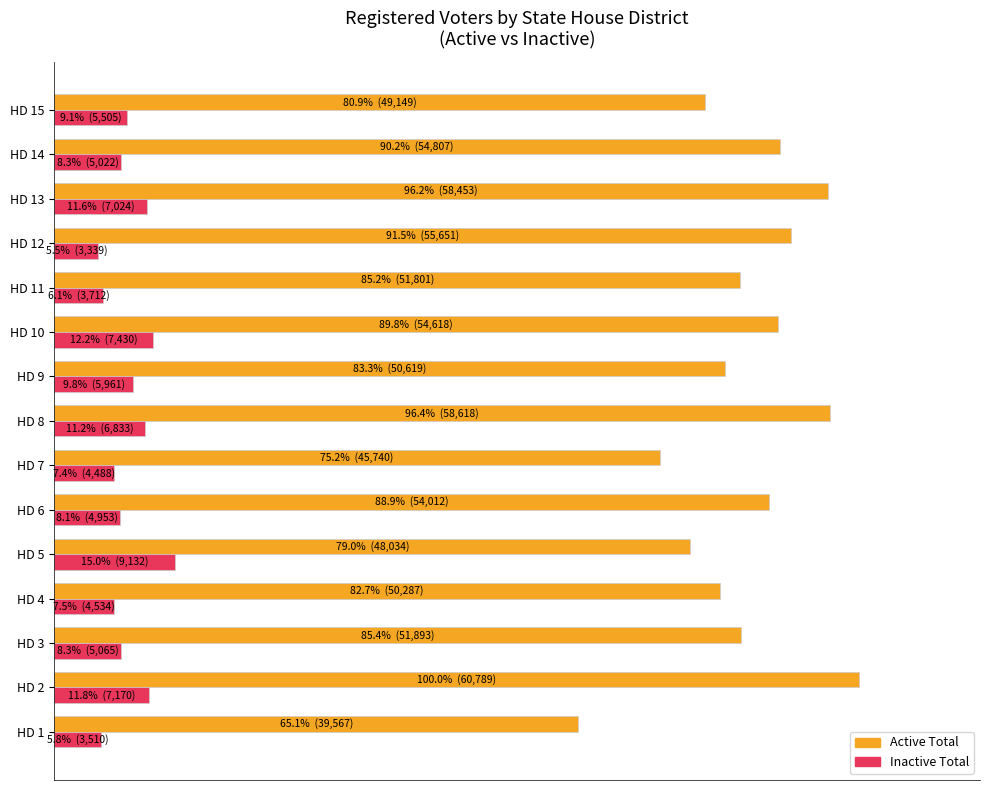

What is the value of the Active Total bar at the 4th from the left?

82.7